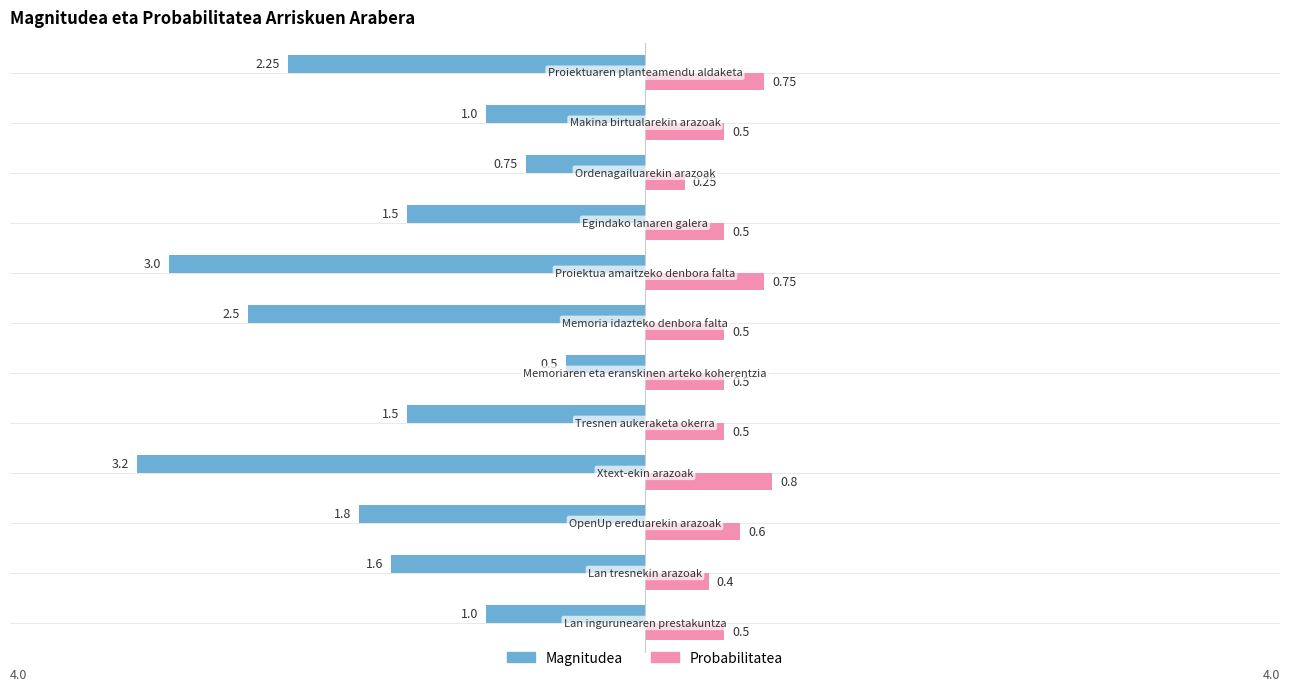

Which series has the largest range (max minus min)?

Magnitudea